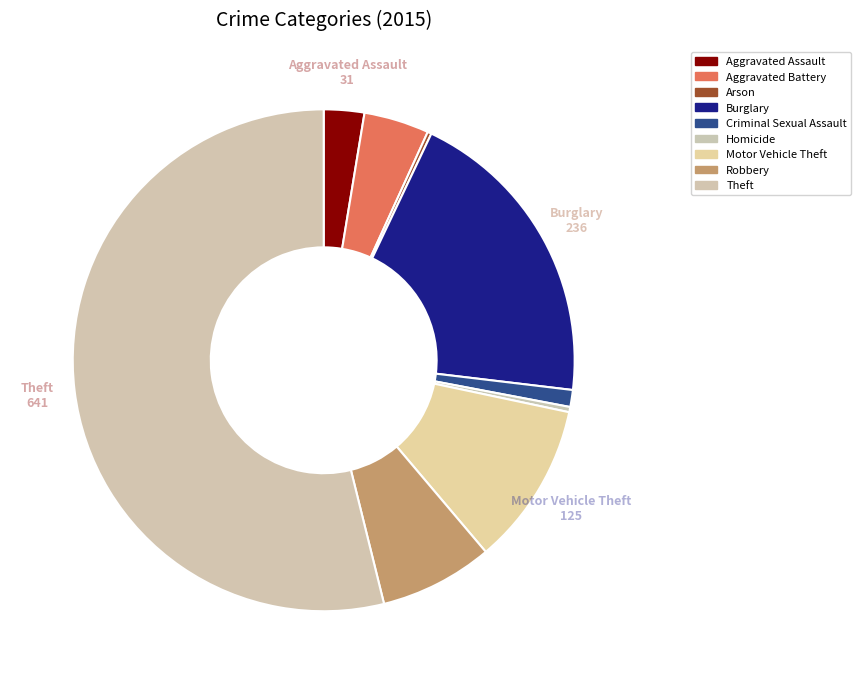

What percentage is the Motor Vehicle Theft slice, to the nearest percent?

11%